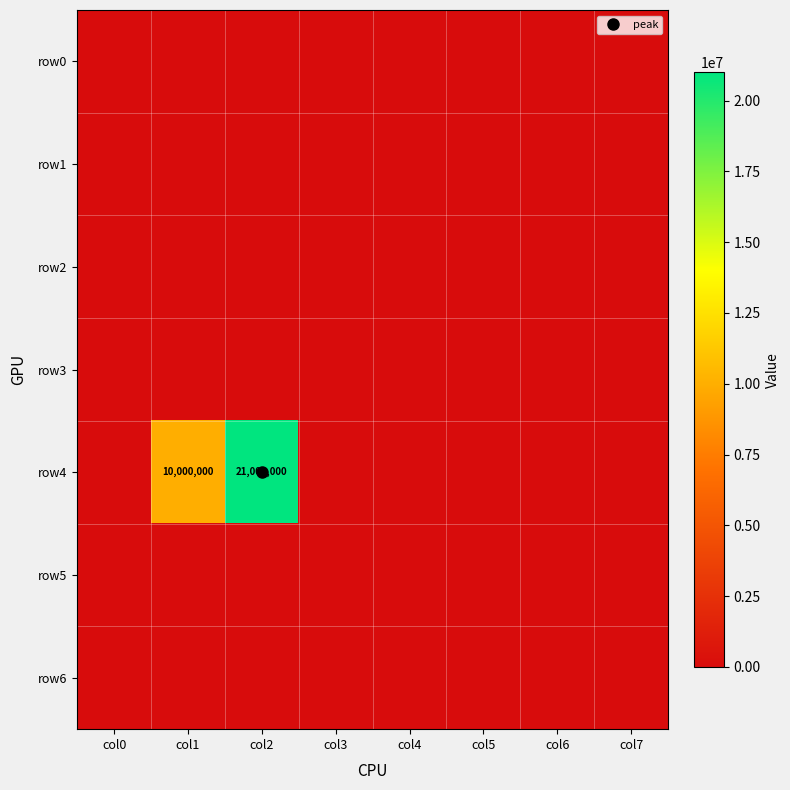

Is the value of row2 at col3 greater than the value of row3 at col1?

No